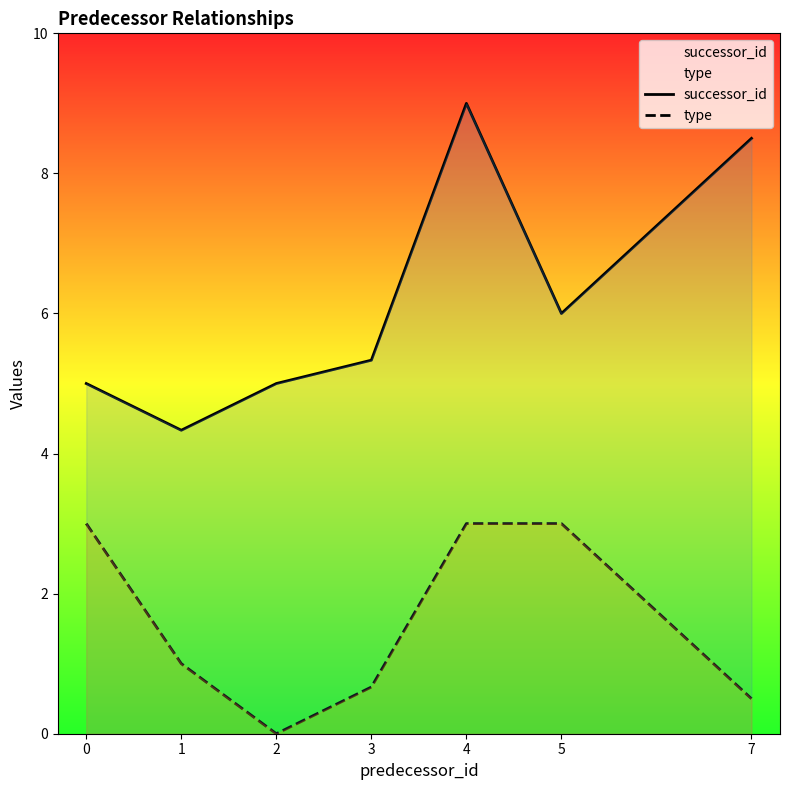

What is the value of the successor_id point at the 5th from the left?

9.0